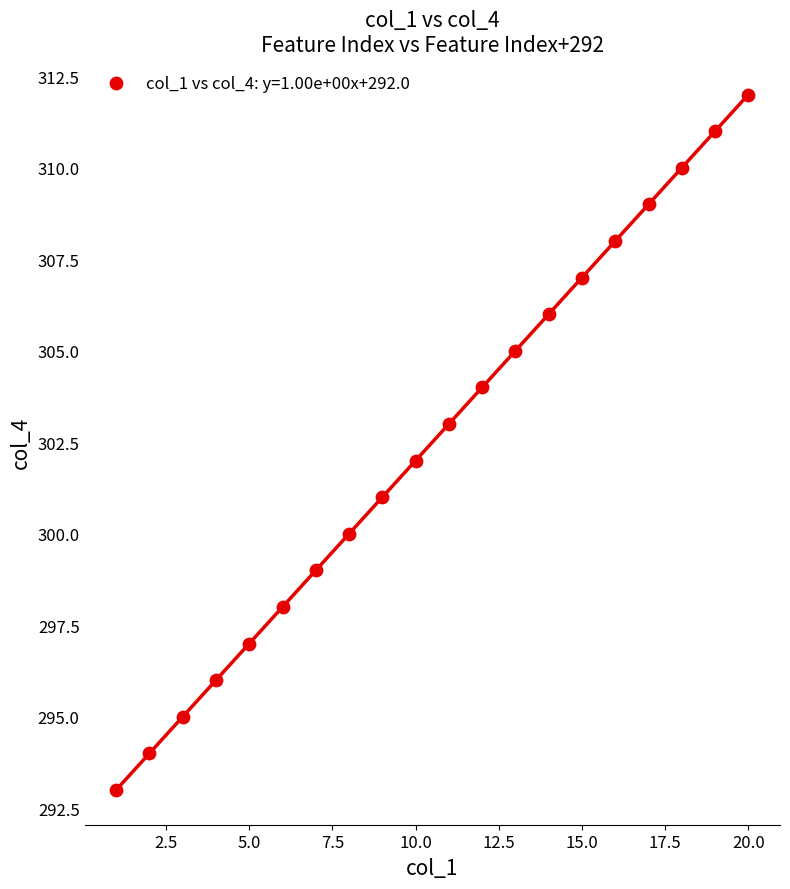

What is the range of Y values (max minus min)?

19